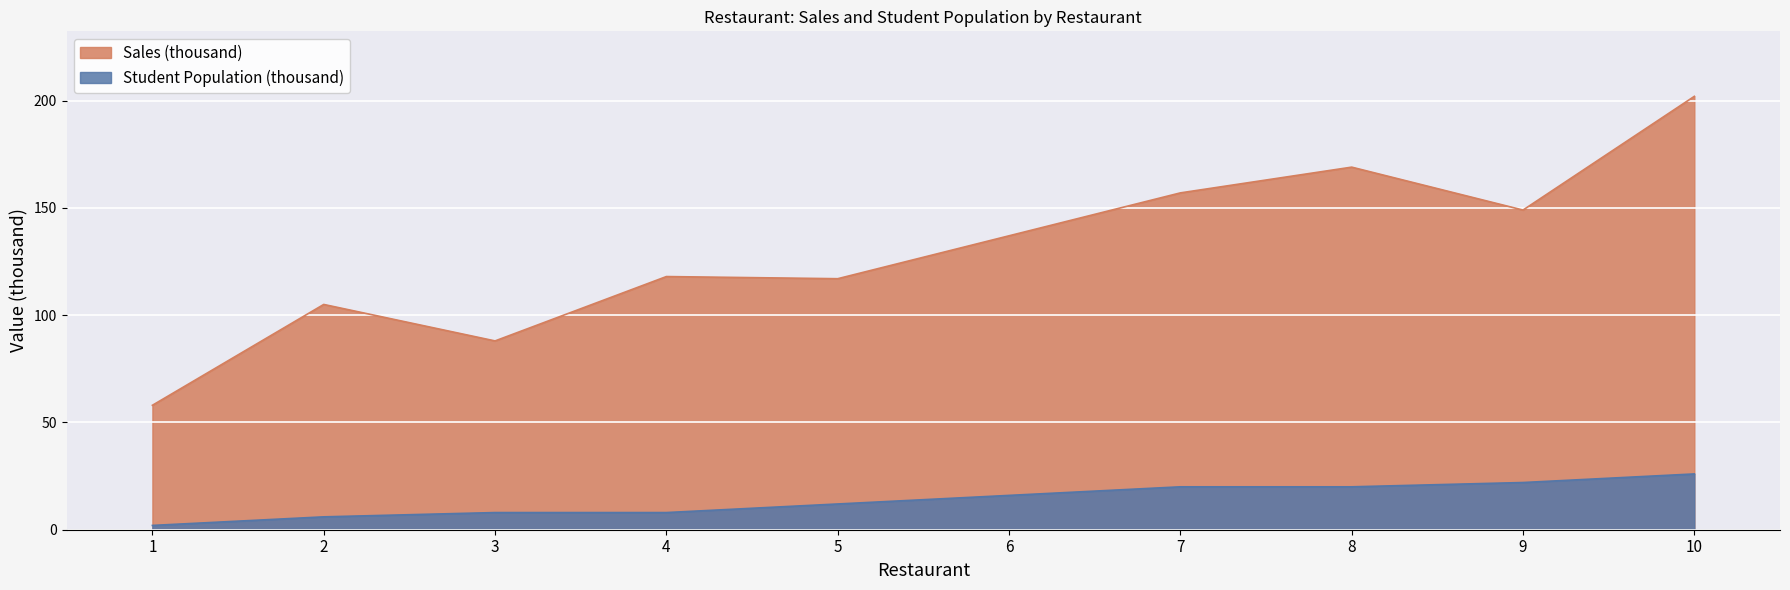

What are all the series names shown in the legend?

Sales (thousand), Student Population (thousand)